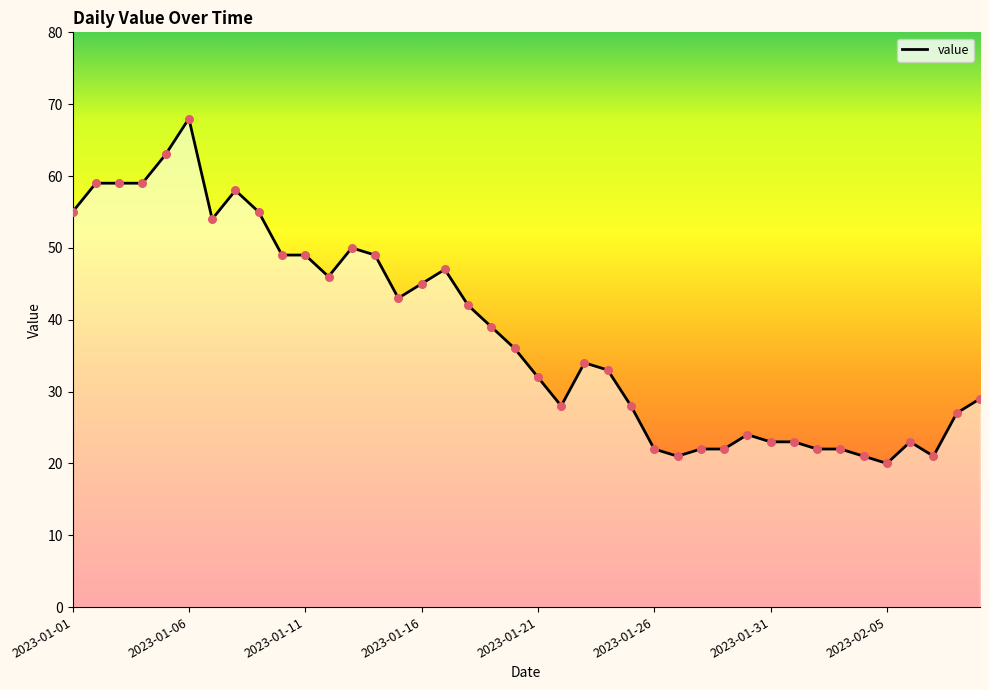

What is the smallest value displayed?

20